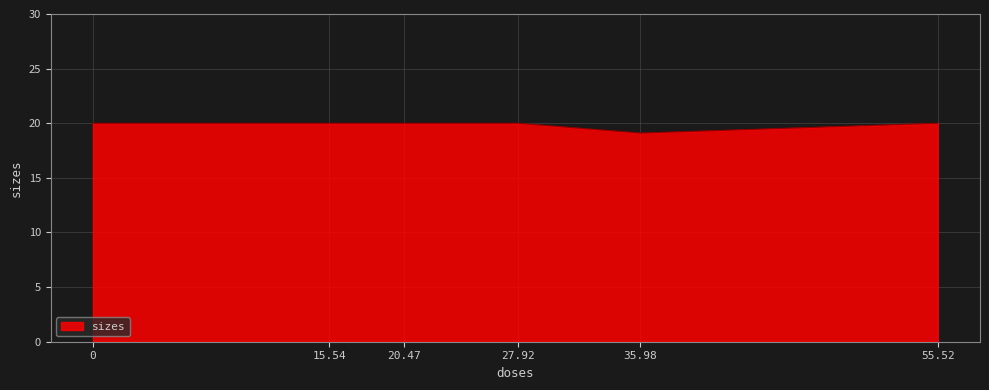

What is the sum of all values?

119.1